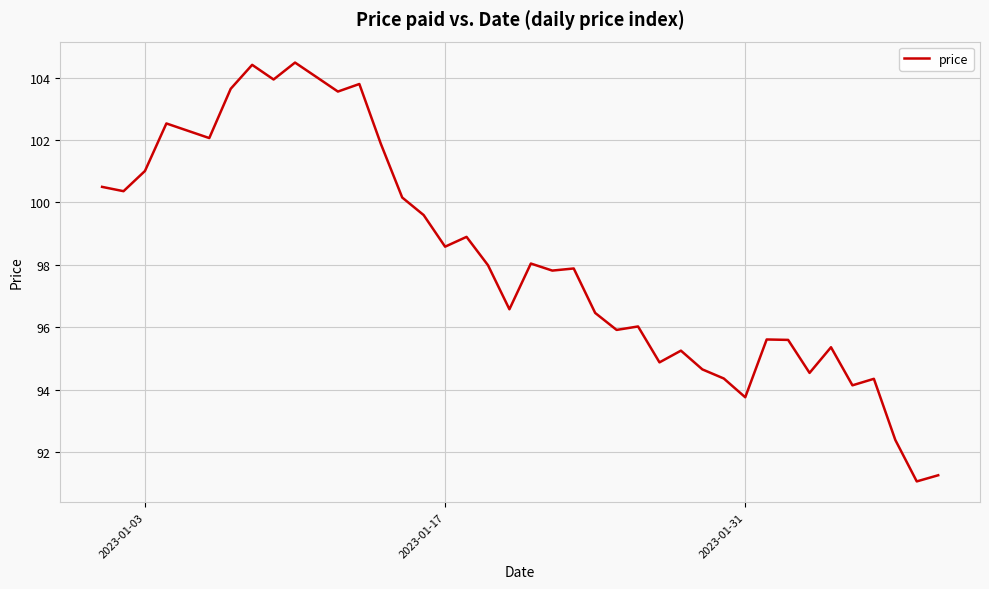

What is the difference between the maximum and minimum values?

13.4